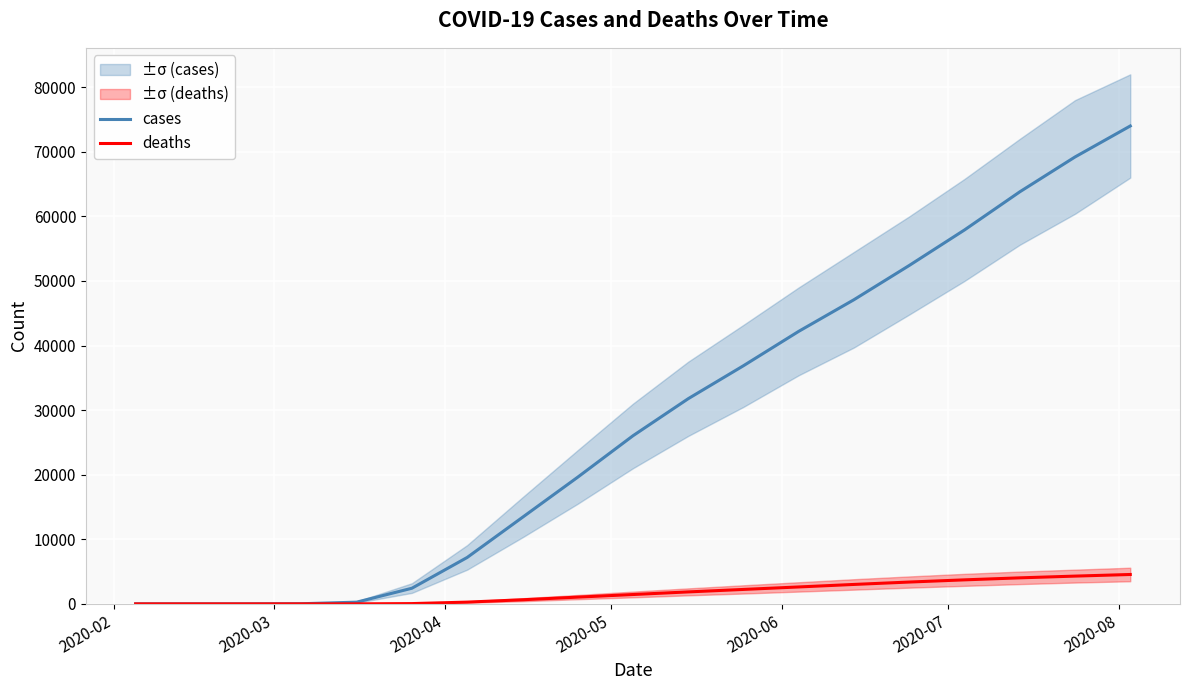

What is the highest value of the cases series?

74000